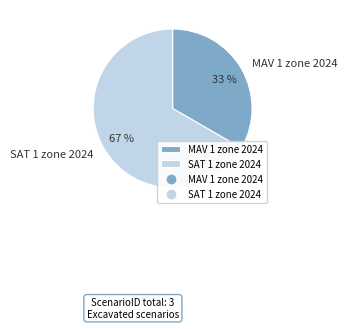

What percentage is the MAV 1 zone 2024 slice, to the nearest percent?

33%